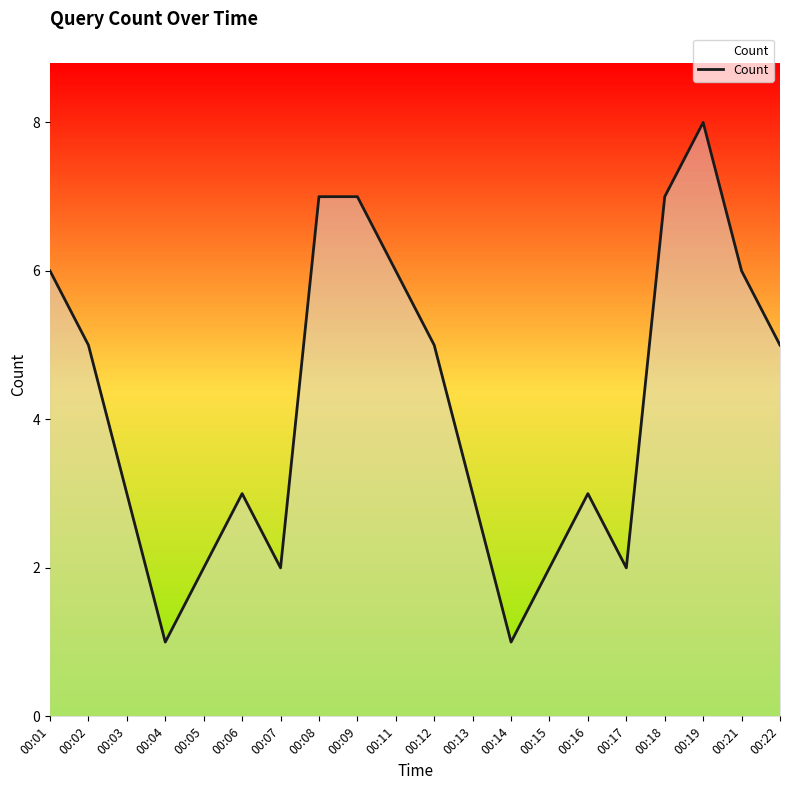

What is the change in value from 00:12 to 00:16?

-2